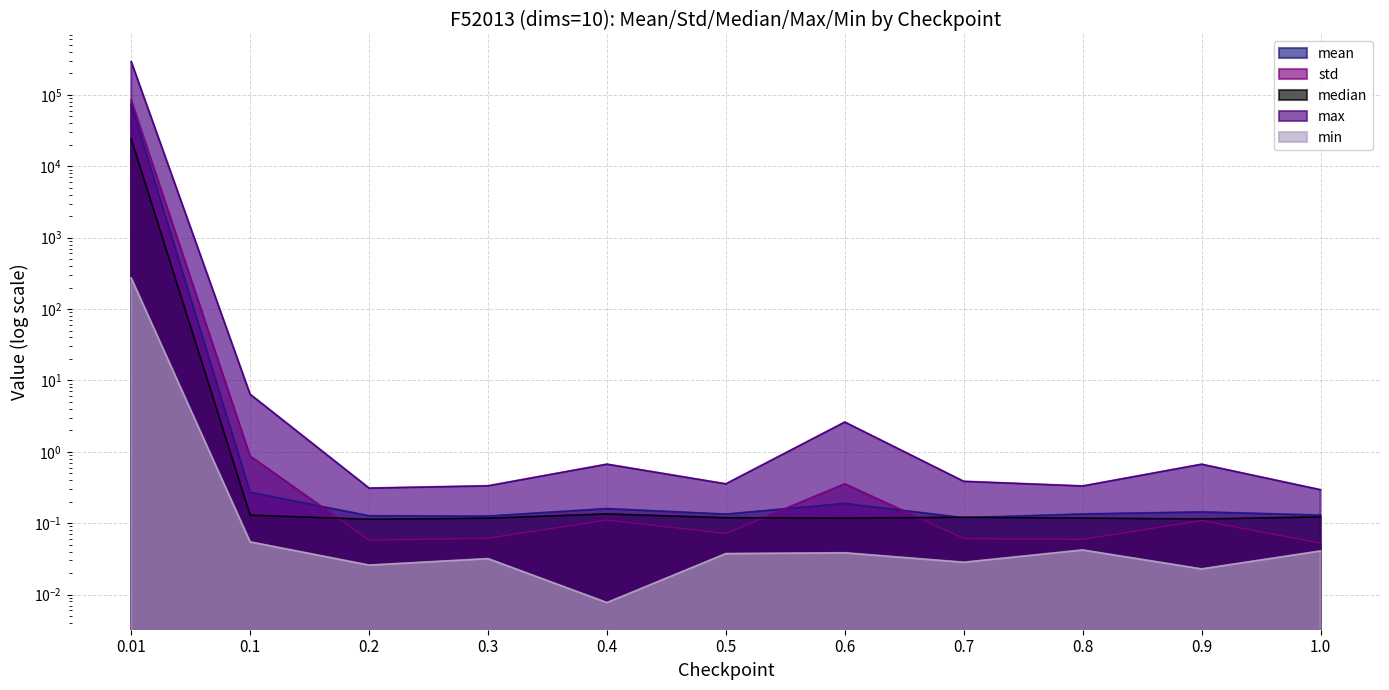

What is the lowest value of the std series?

0.1